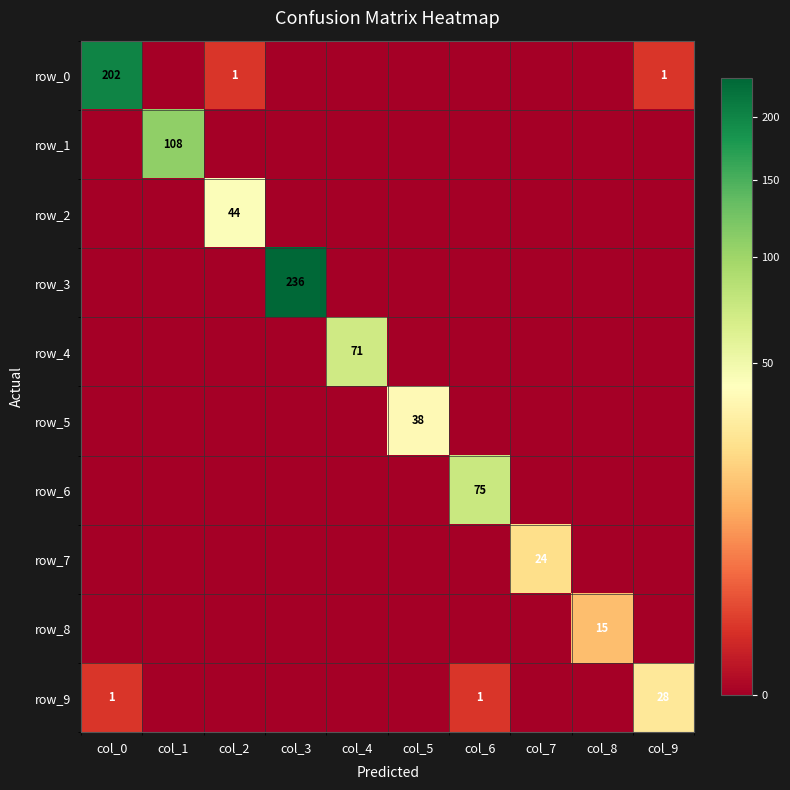

At which category is the sum across all series the highest?

col_3